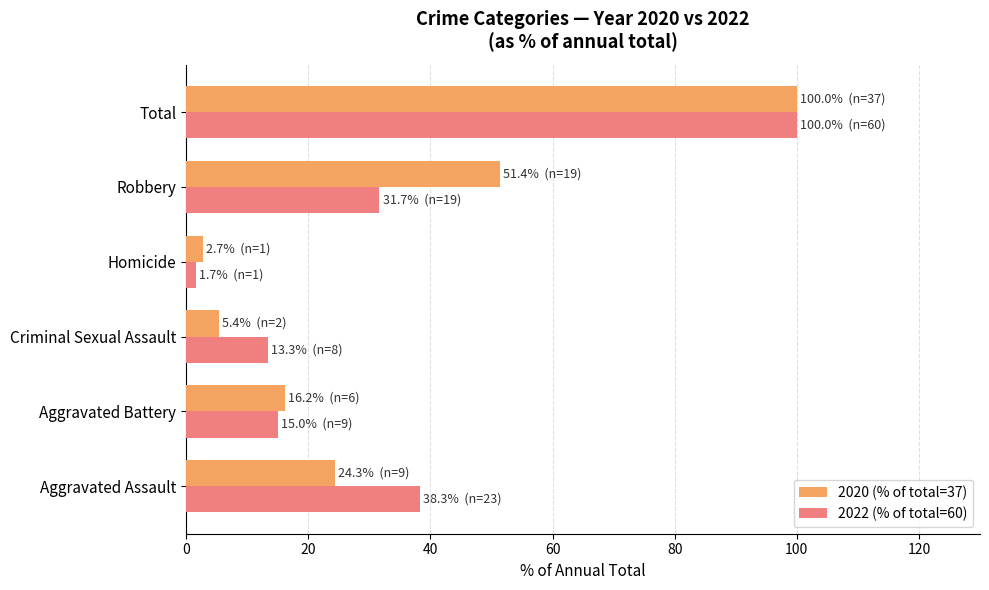

Where is 2022 (% of total=60) nearest to the value 50?

Aggravated Assault